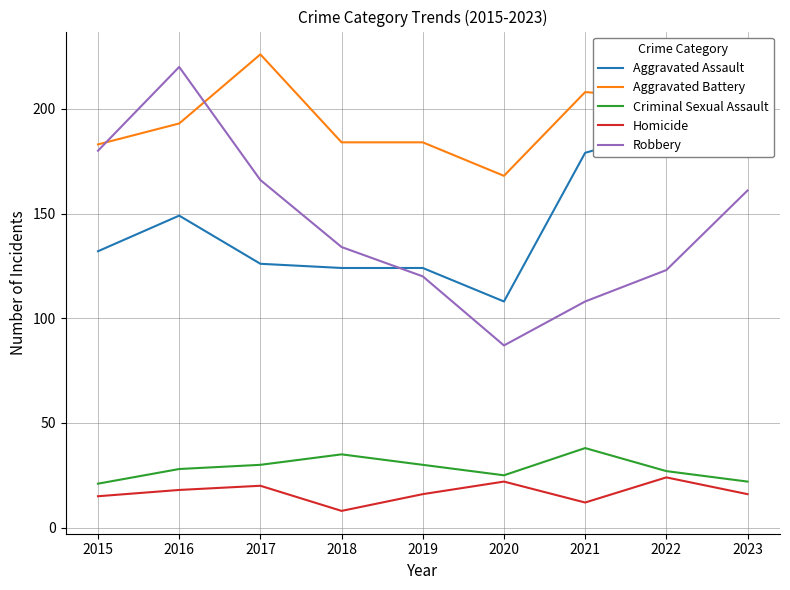

Count the number of categories in the chart.

9